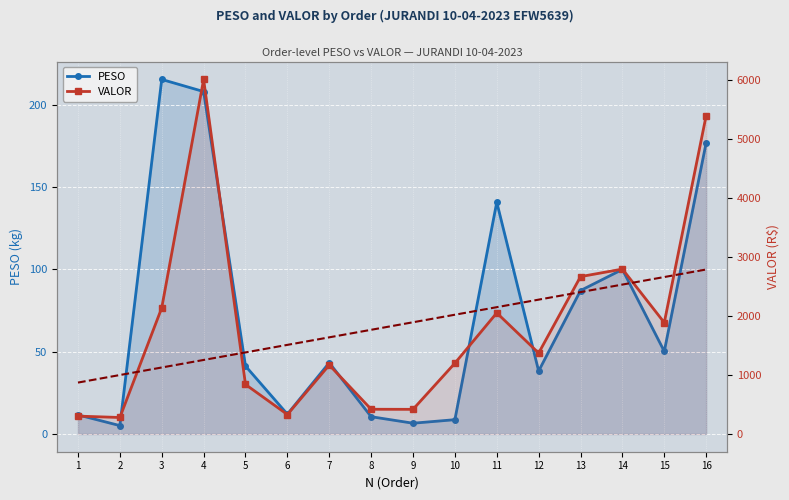

At which label is VALOR closest to 3143?

14